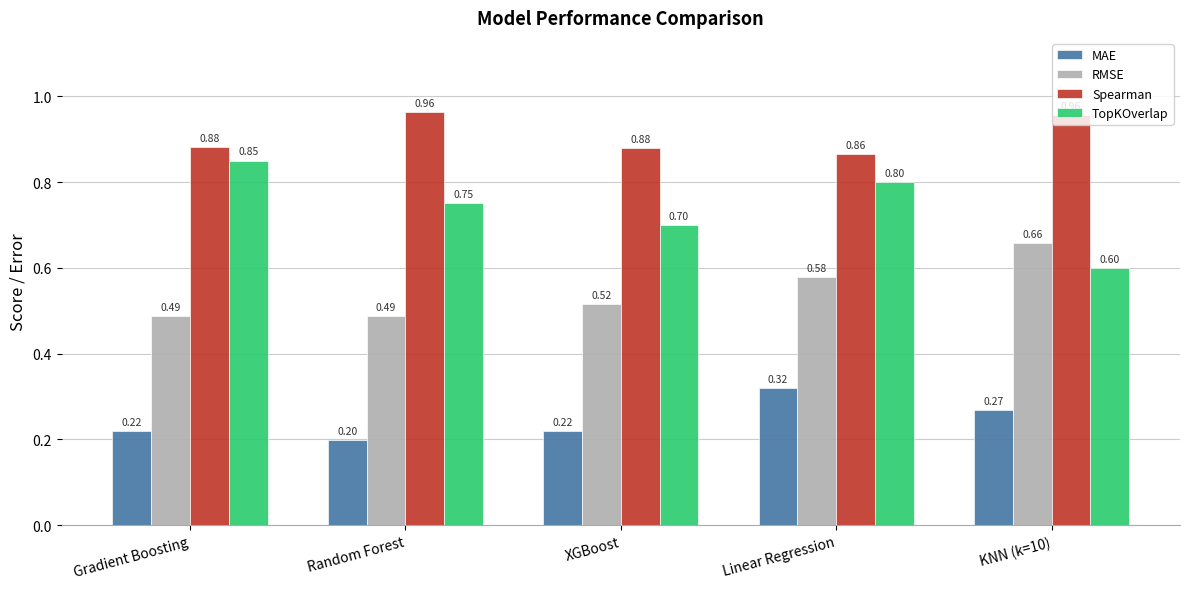

Which category has the lowest value across all series?

Random Forest